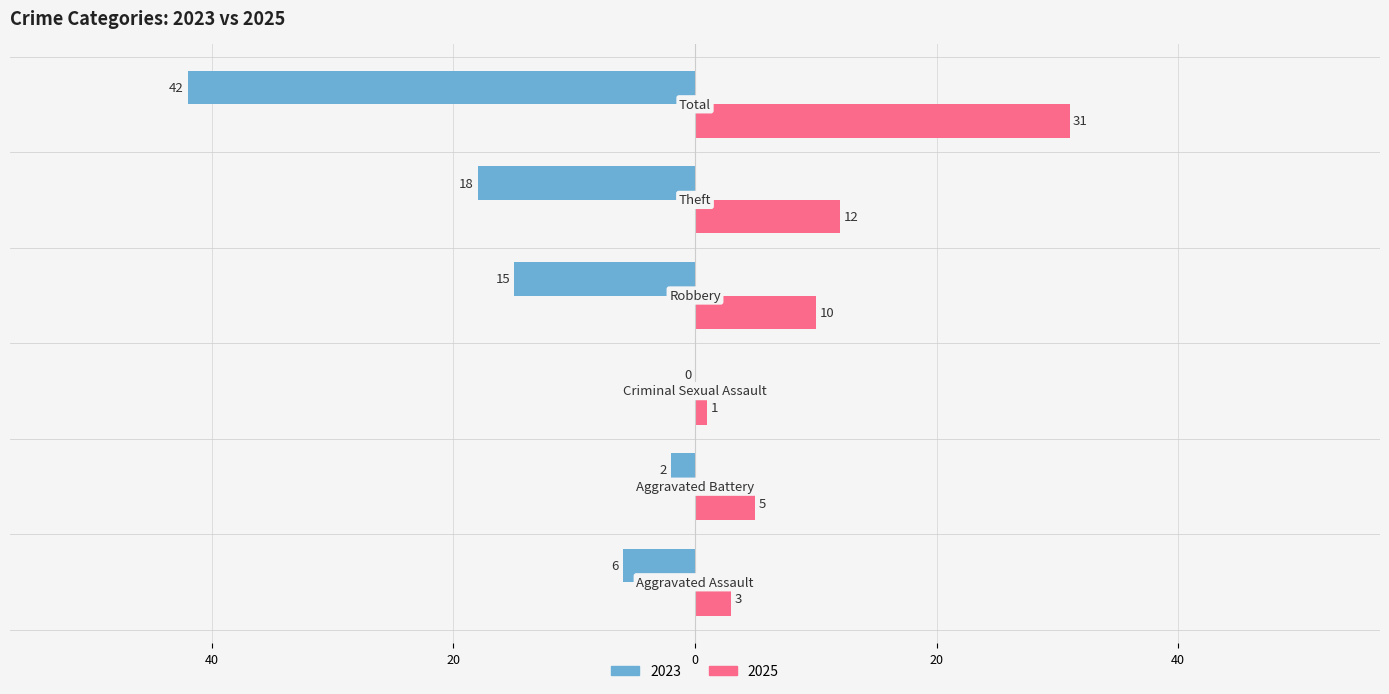

What are all the series names shown in the legend?

2023, 2025